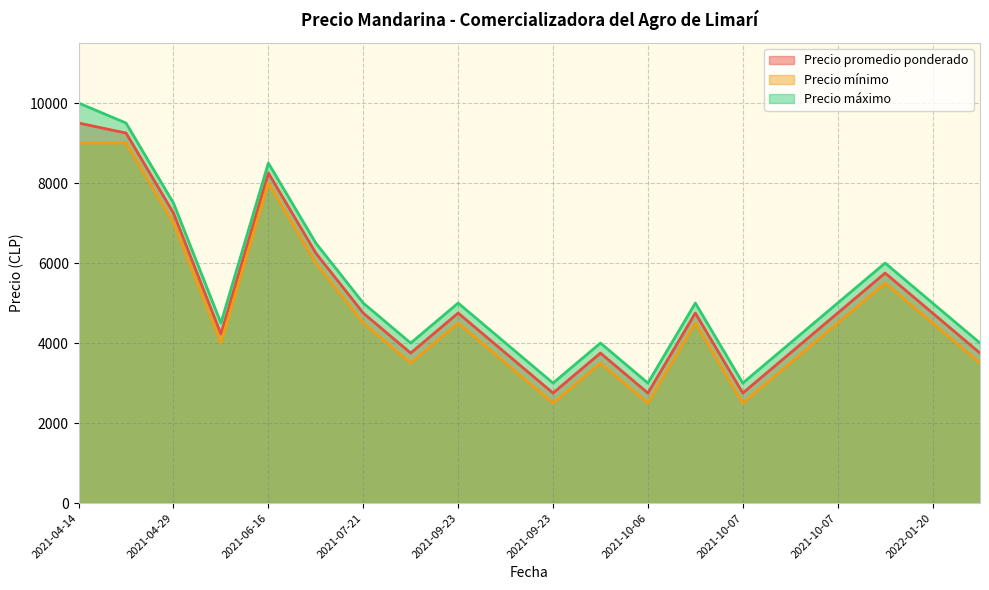

True or false: Precio mínimo has a value of 7000 at 2021-04-29.

True